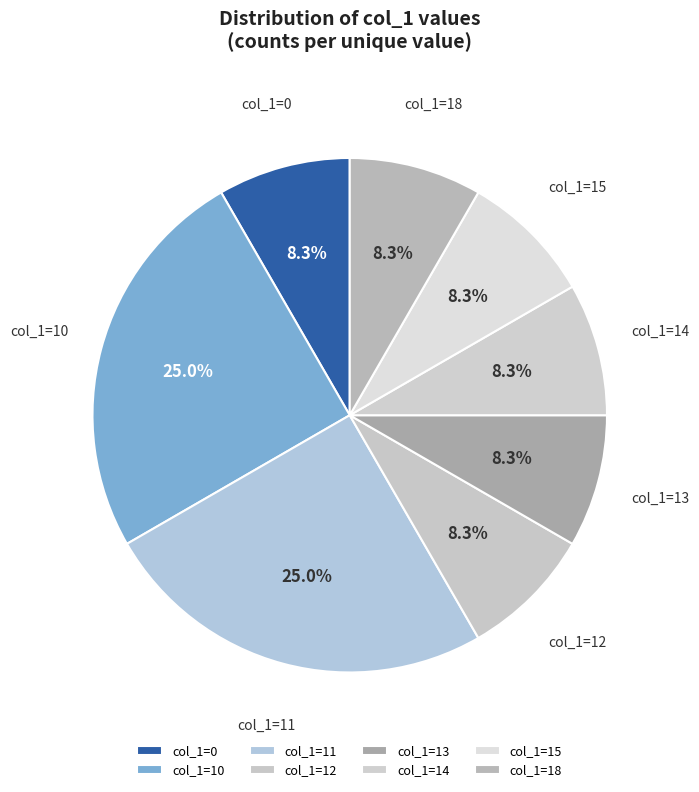

To the nearest percent, what is the average slice percentage?

12%